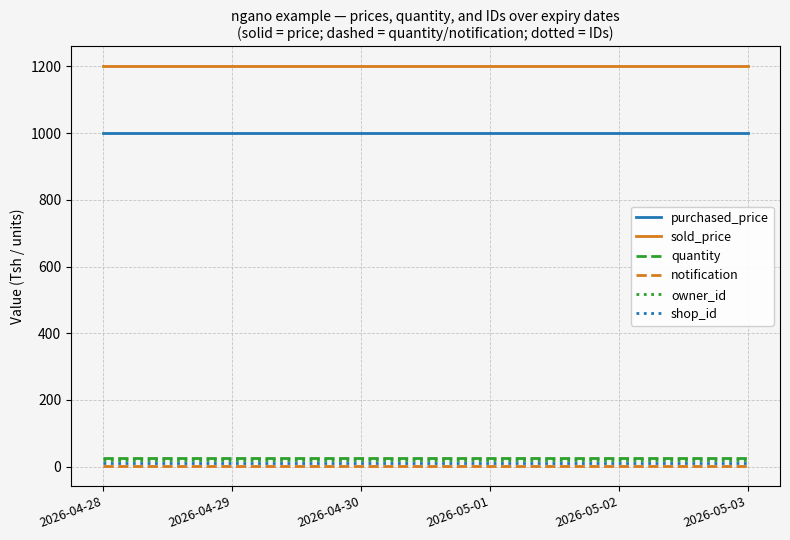

Reading left to right, what are all the values shown in this chart?

purchased_price: 2026-04-28=1000	2026-04-29=1000	2026-04-30=1000	2026-05-01=1000	2026-05-02=1000	2026-05-03=1000
sold_price: 2026-04-28=1200	2026-04-29=1200	2026-04-30=1200	2026-05-01=1200	2026-05-02=1200	2026-05-03=1200
quantity: 2026-04-28=25	2026-04-29=25	2026-04-30=25	2026-05-01=25	2026-05-02=25	2026-05-03=25
notification: 2026-04-28=2	2026-04-29=2	2026-04-30=2	2026-05-01=2	2026-05-02=2	2026-05-03=2
owner_id: 2026-04-28=19	2026-04-29=19	2026-04-30=19	2026-05-01=19	2026-05-02=19	2026-05-03=19
shop_id: 2026-04-28=10	2026-04-29=10	2026-04-30=10	2026-05-01=10	2026-05-02=10	2026-05-03=10